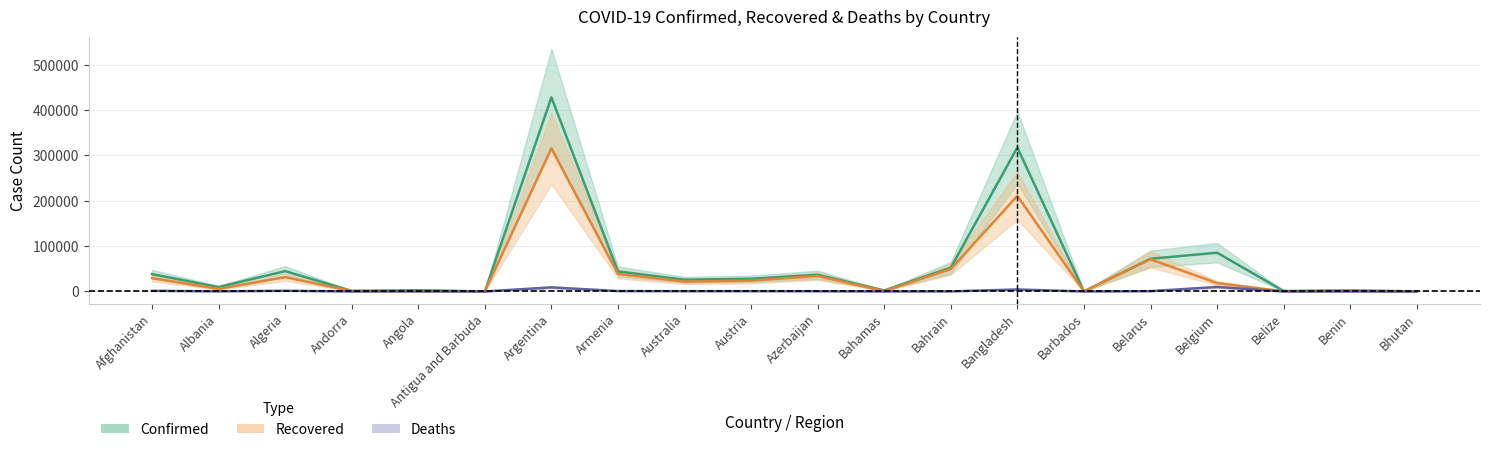

At how many categories does at least one series exceed 253192?

2